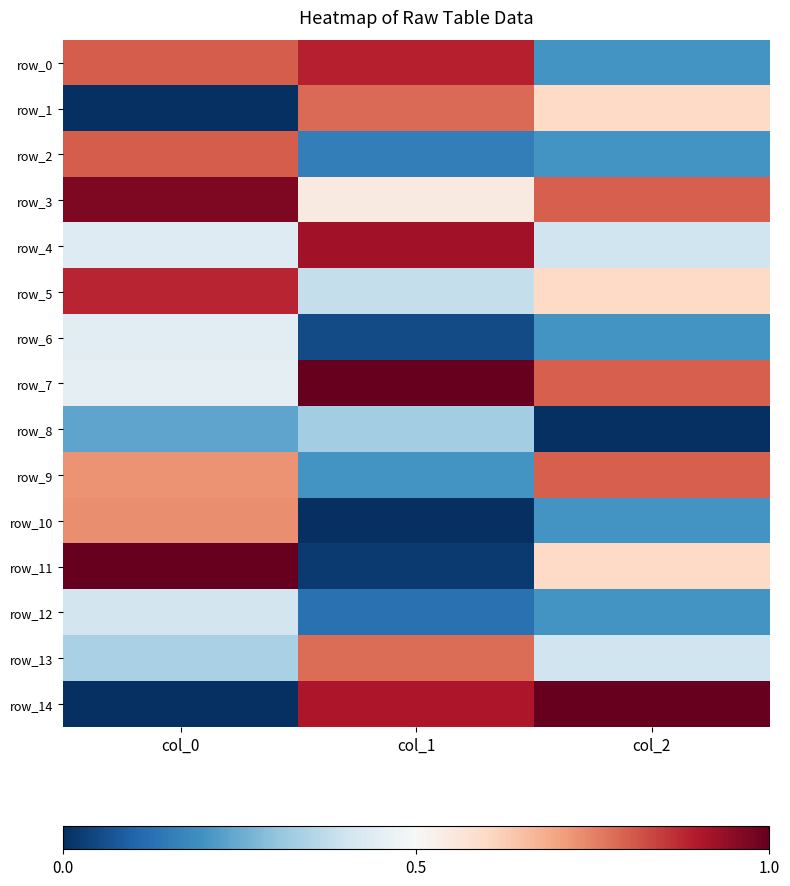

Rank the categories by row_5 value from highest to lowest.

col_0, col_2, col_1